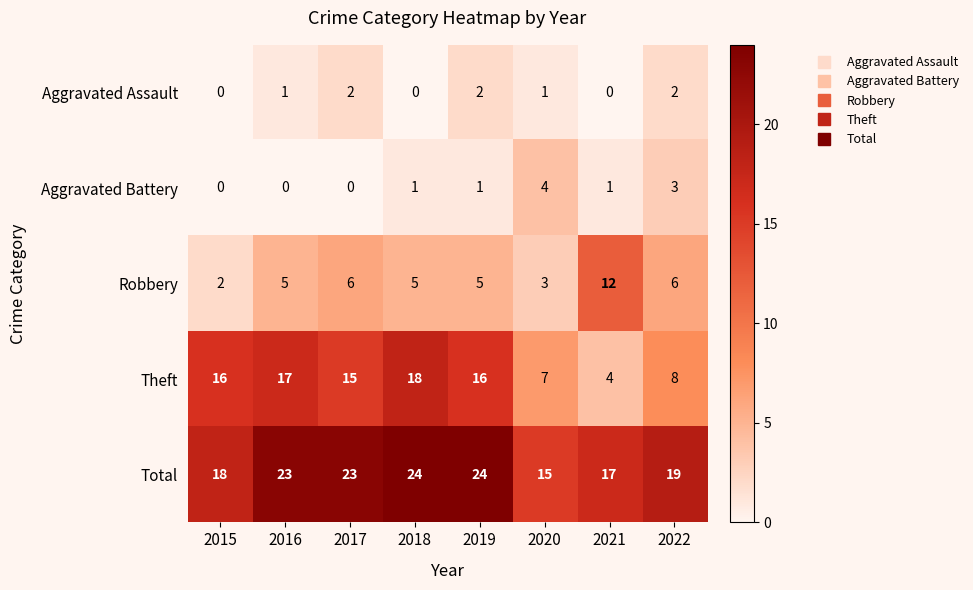

The Theft series shows 16 at 2015. True or false?

True